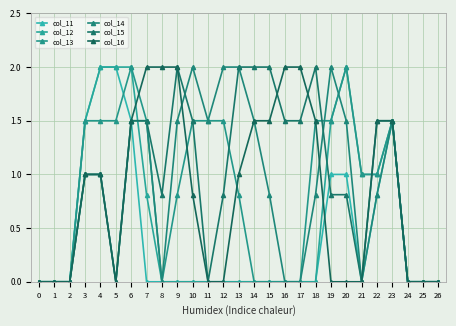

Which series has the largest total across all categories?

col_15